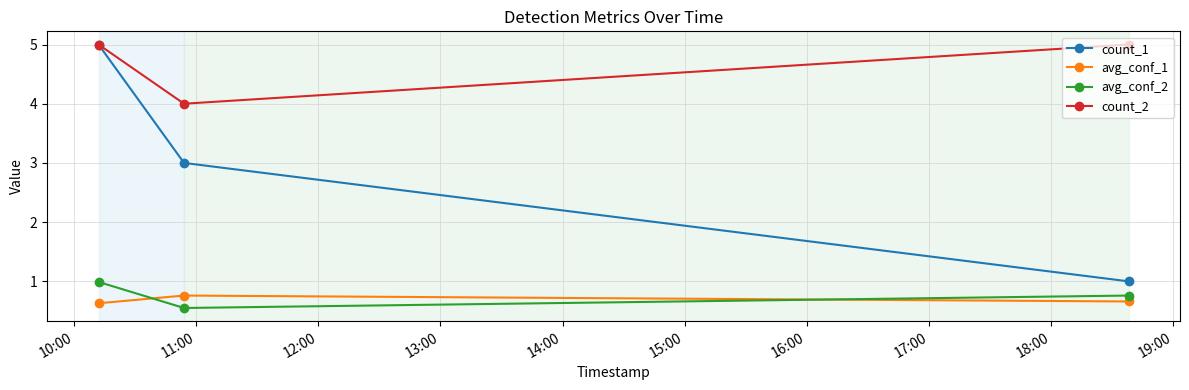

What is the value of the count_1 point at the 1st from the left?

5.0